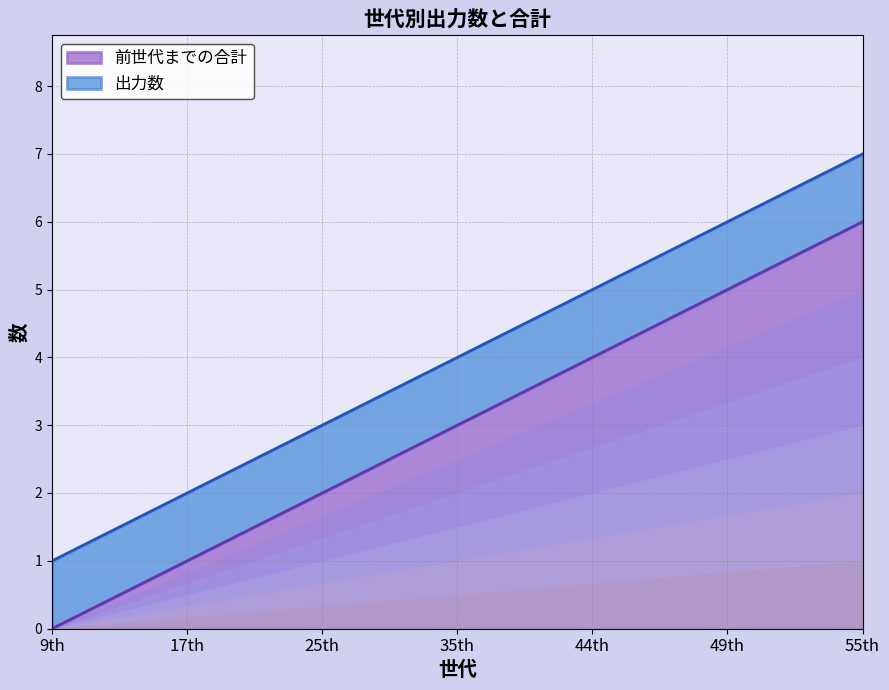

Rank the categories by value from lowest to highest.

9th, 17th, 25th, 35th, 44th, 49th, 55th